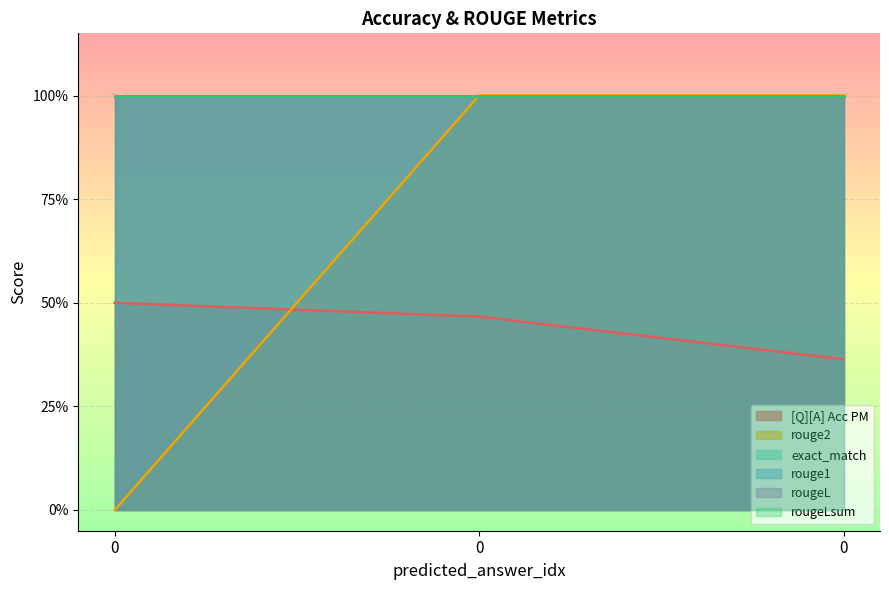

Which series changed the most between 0 and 0?

rouge2